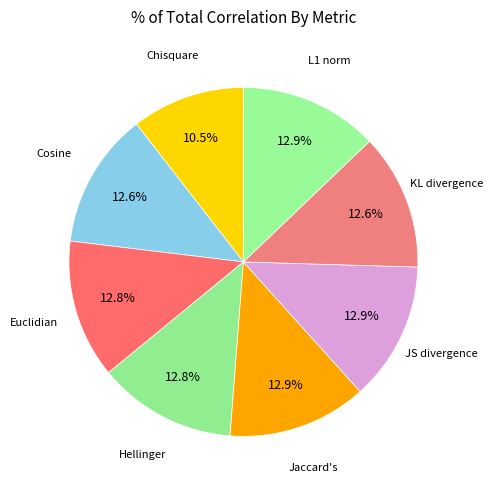

Which has a higher value, KL divergence or Chisquare?

KL divergence